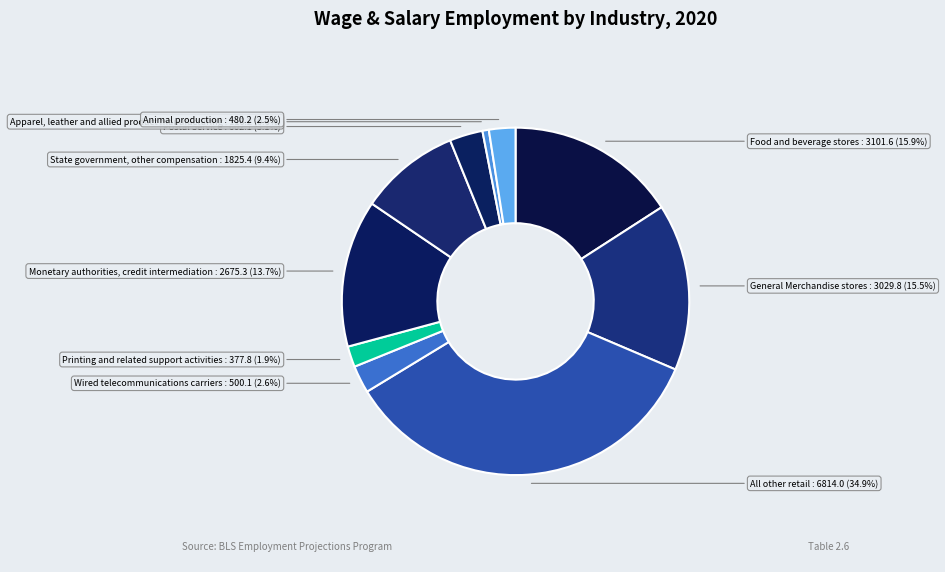

To the nearest percent, what is the difference between the Postal Service and Food and beverage stores slice percentages?

13%